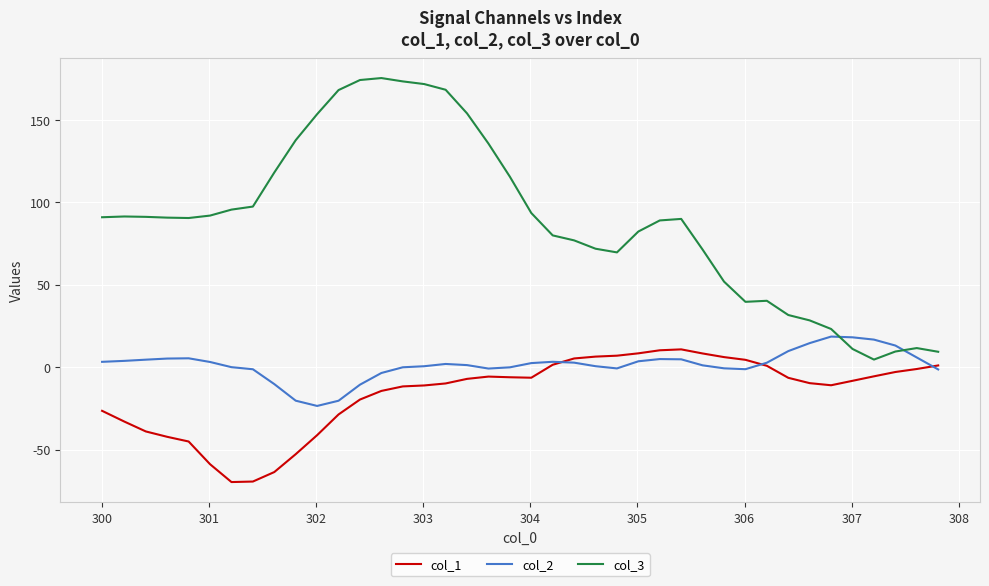

What is the maximum value for col_1?

10.7